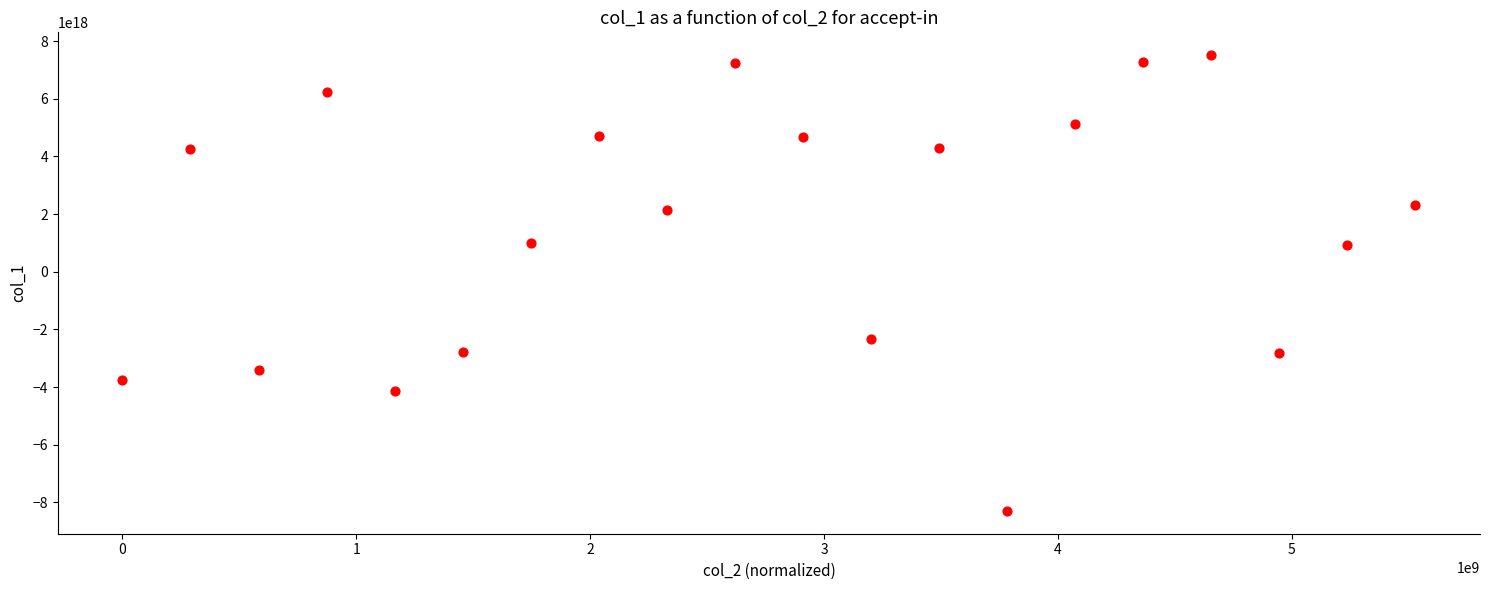

What is the range of X values (max minus min)?

5528992578